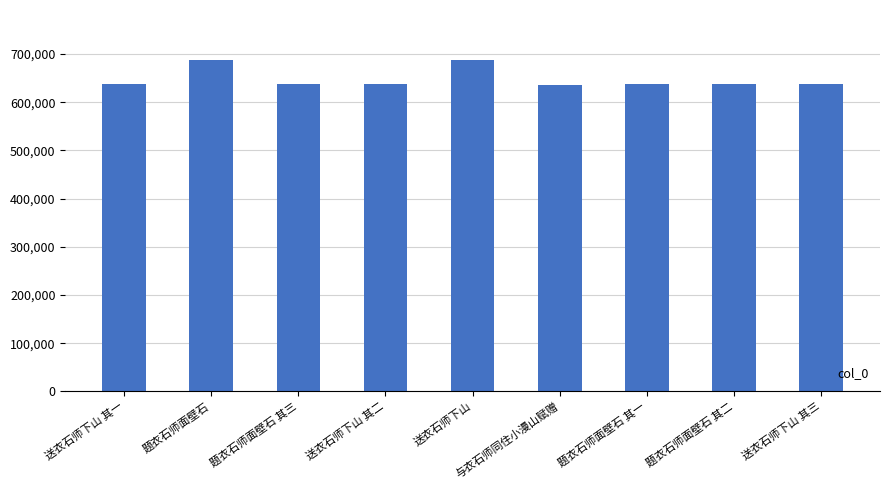

What is the average value?

648016